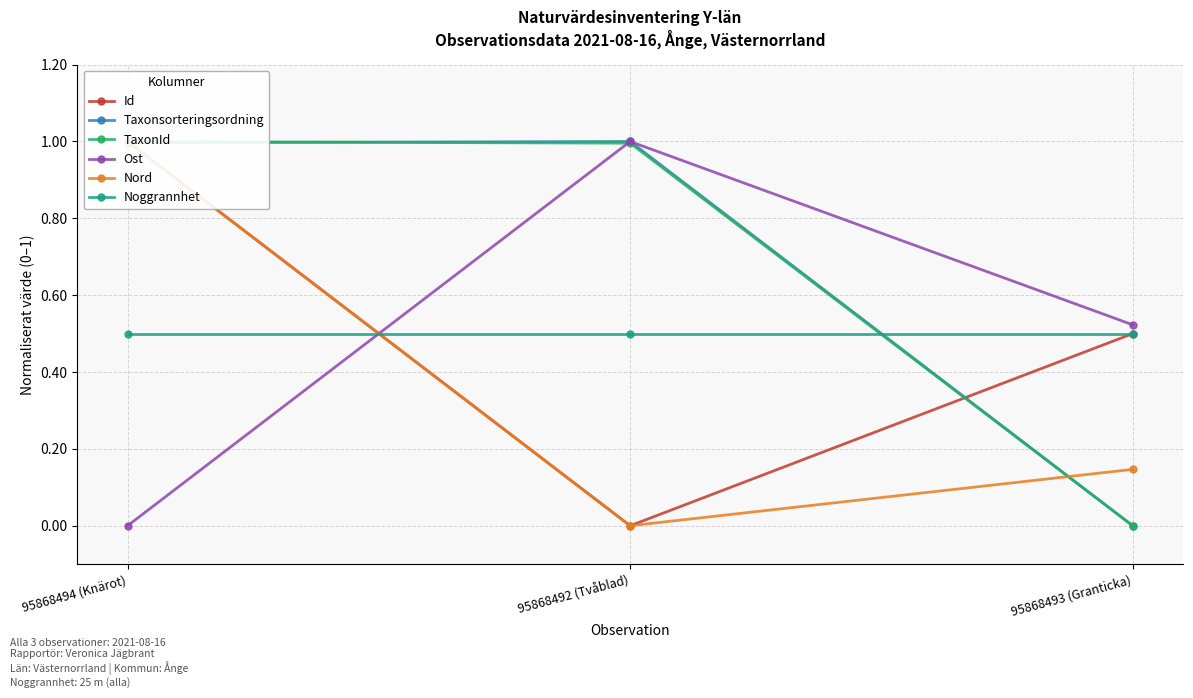

The value of Ost at 95868494 (Knärot) is 0.4. True or false?

False